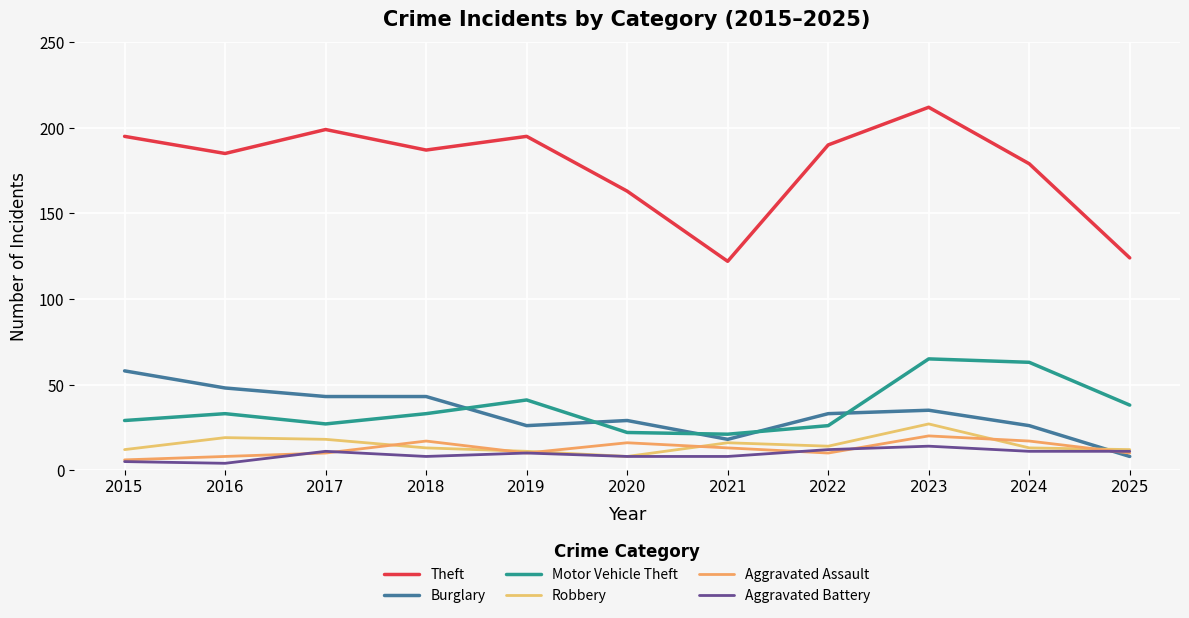

Which label corresponds to the smallest value in the chart?

2016